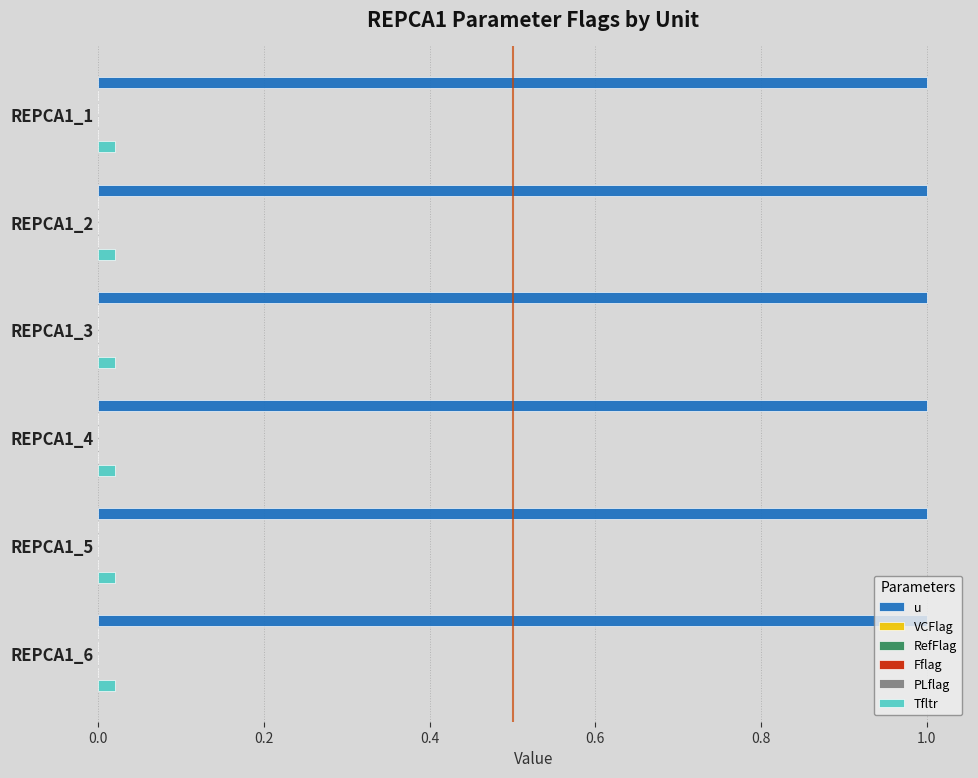

How many groups of bars are there?

6